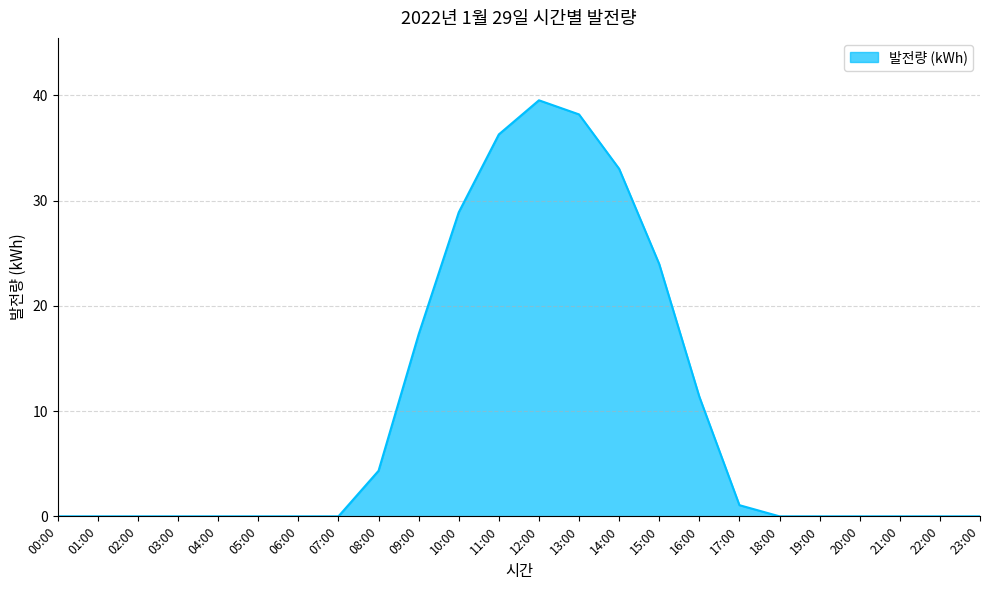

The value at 05:00 is -12.3. True or false?

False